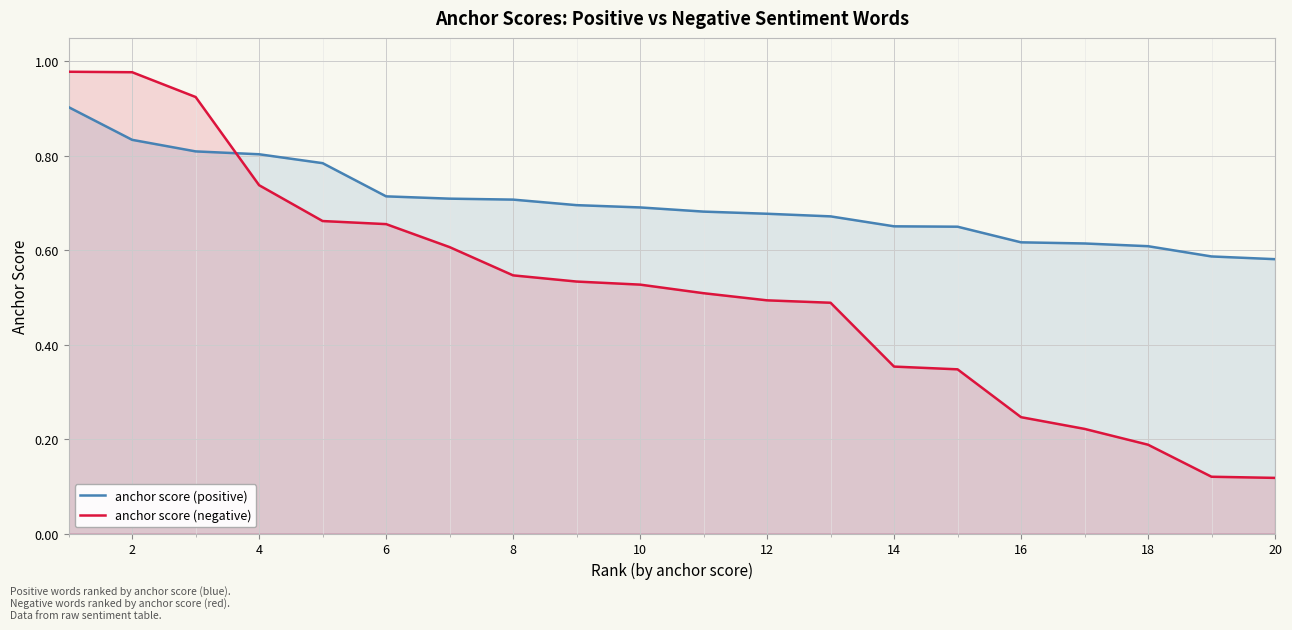

Which series has the largest total across all categories?

anchor score (positive)